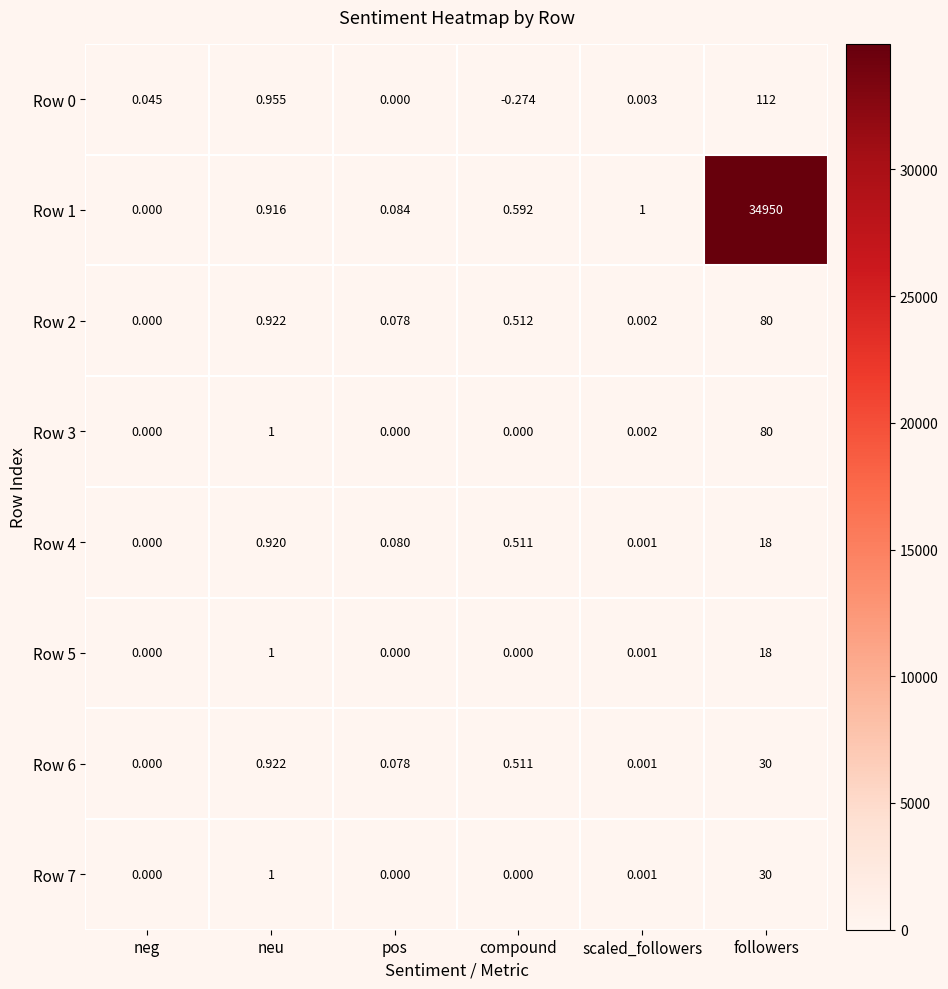

Which label corresponds to the largest value in the chart?

followers